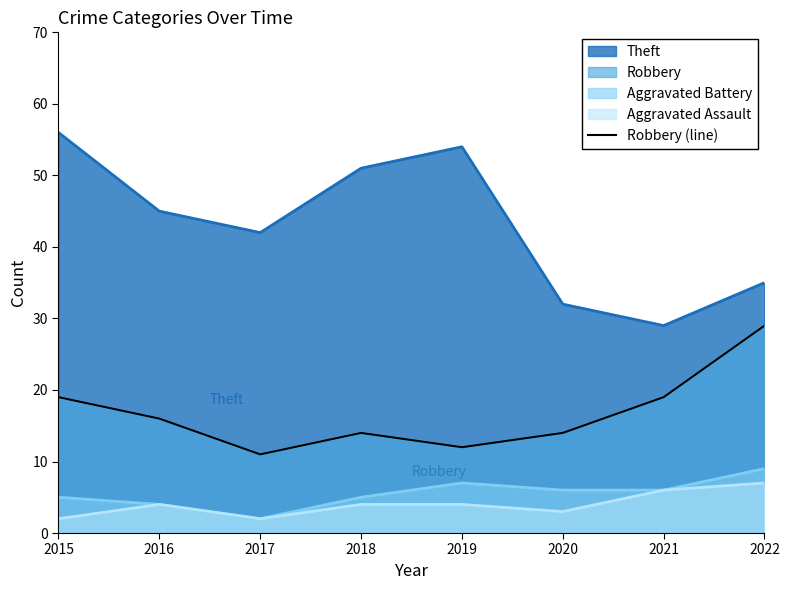

The chart shows a value of 14 at 2020. True or false?

True